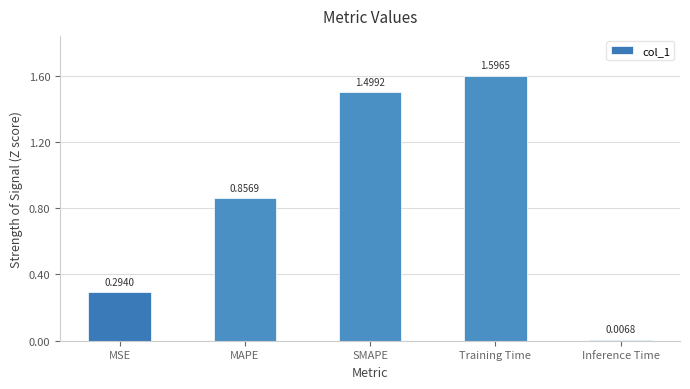

Which category has the lowest value across all series?

Inference Time